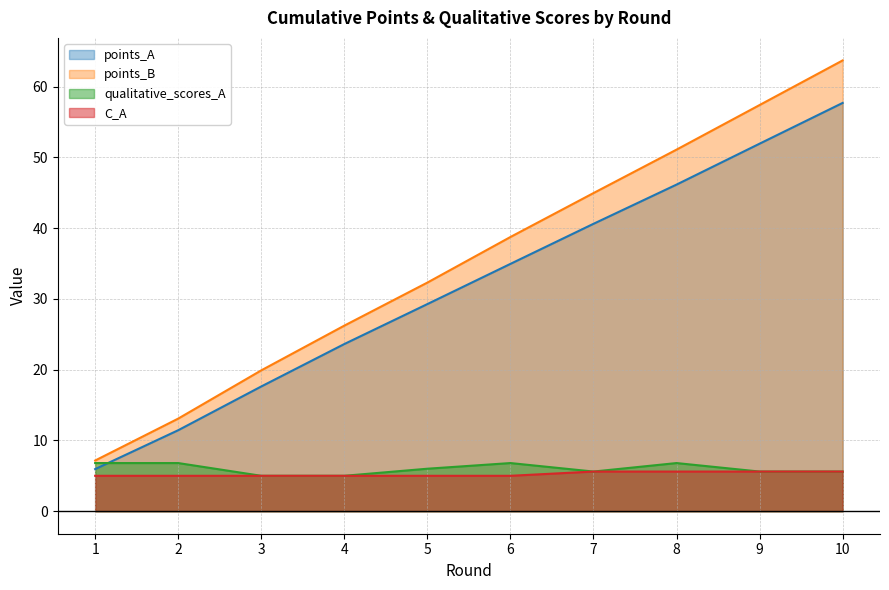

The qualitative_scores_A series shows 2.8 at 9. True or false?

False